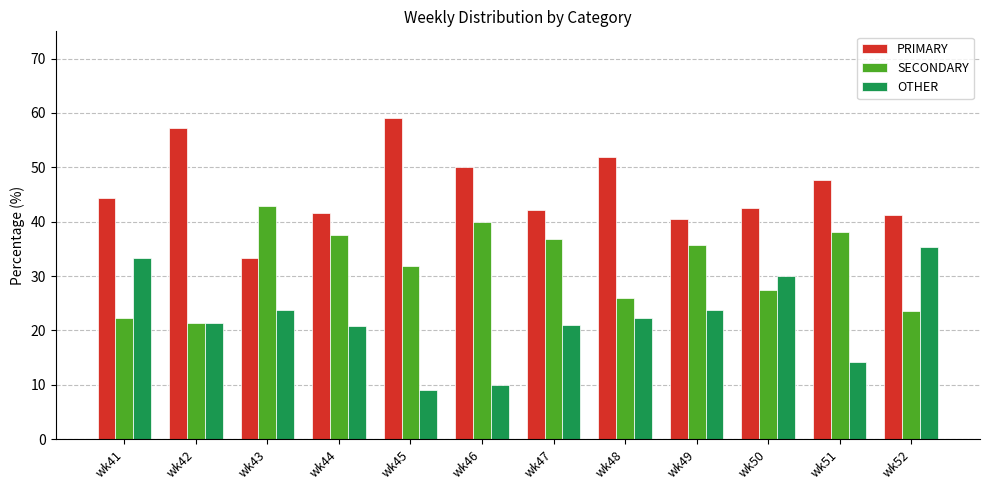

What is the difference between the highest and lowest values at wk45?

50.0